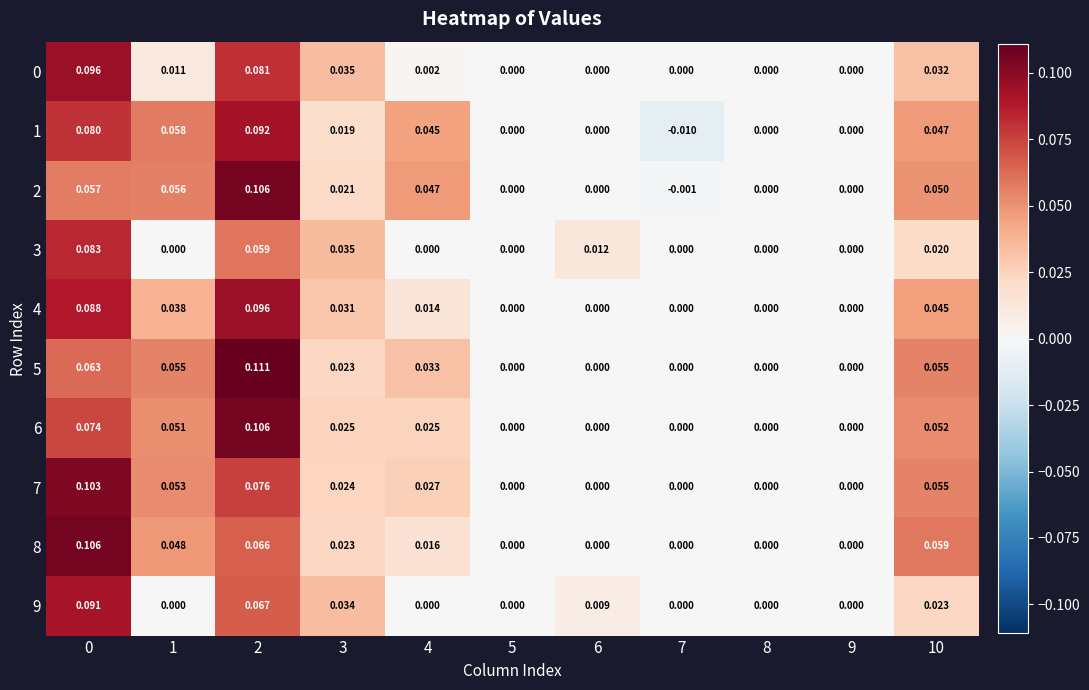

How many values in the 1 series are below 0?

1